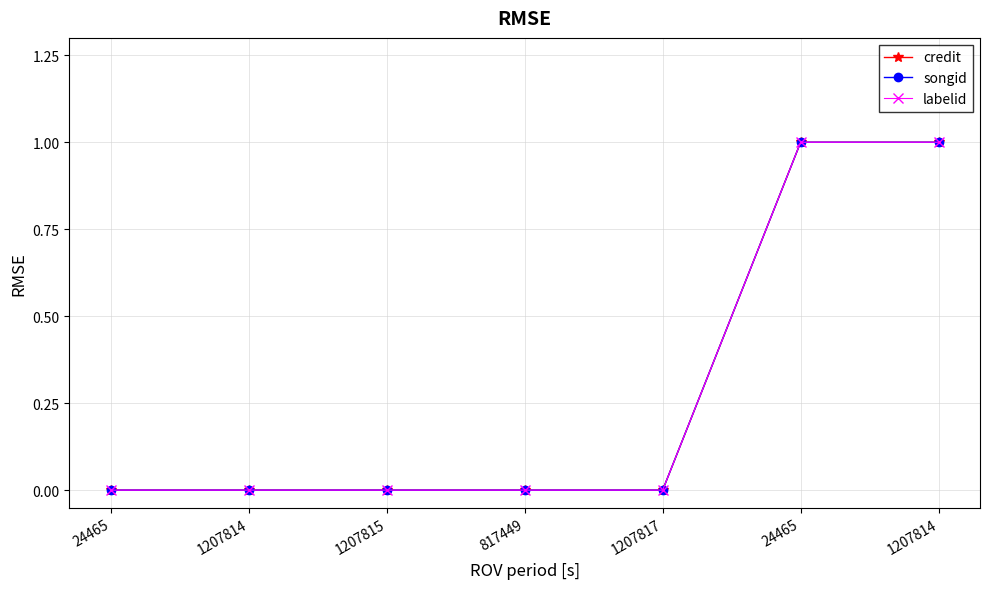

Between 24465 and 1207817, which series saw the biggest shift?

credit